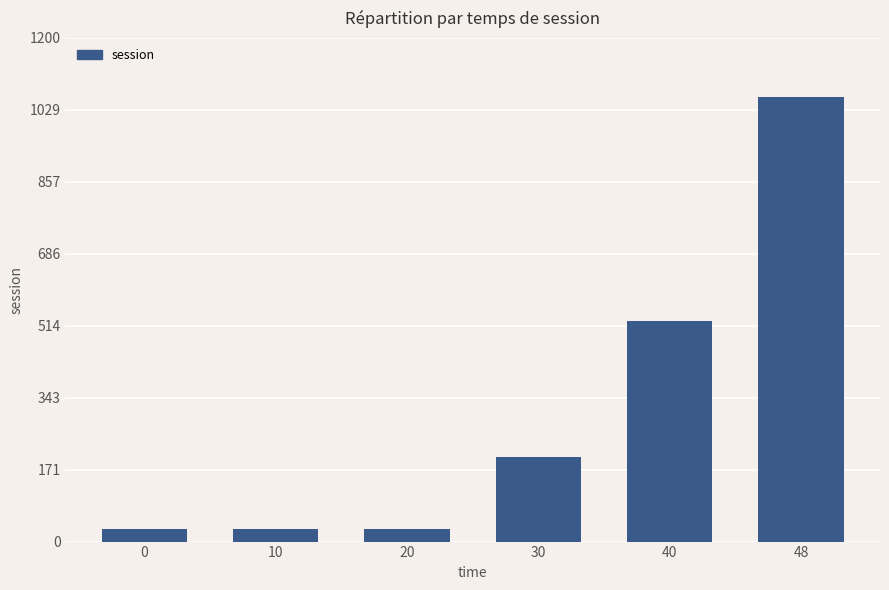

What is the smallest value displayed?

28.9